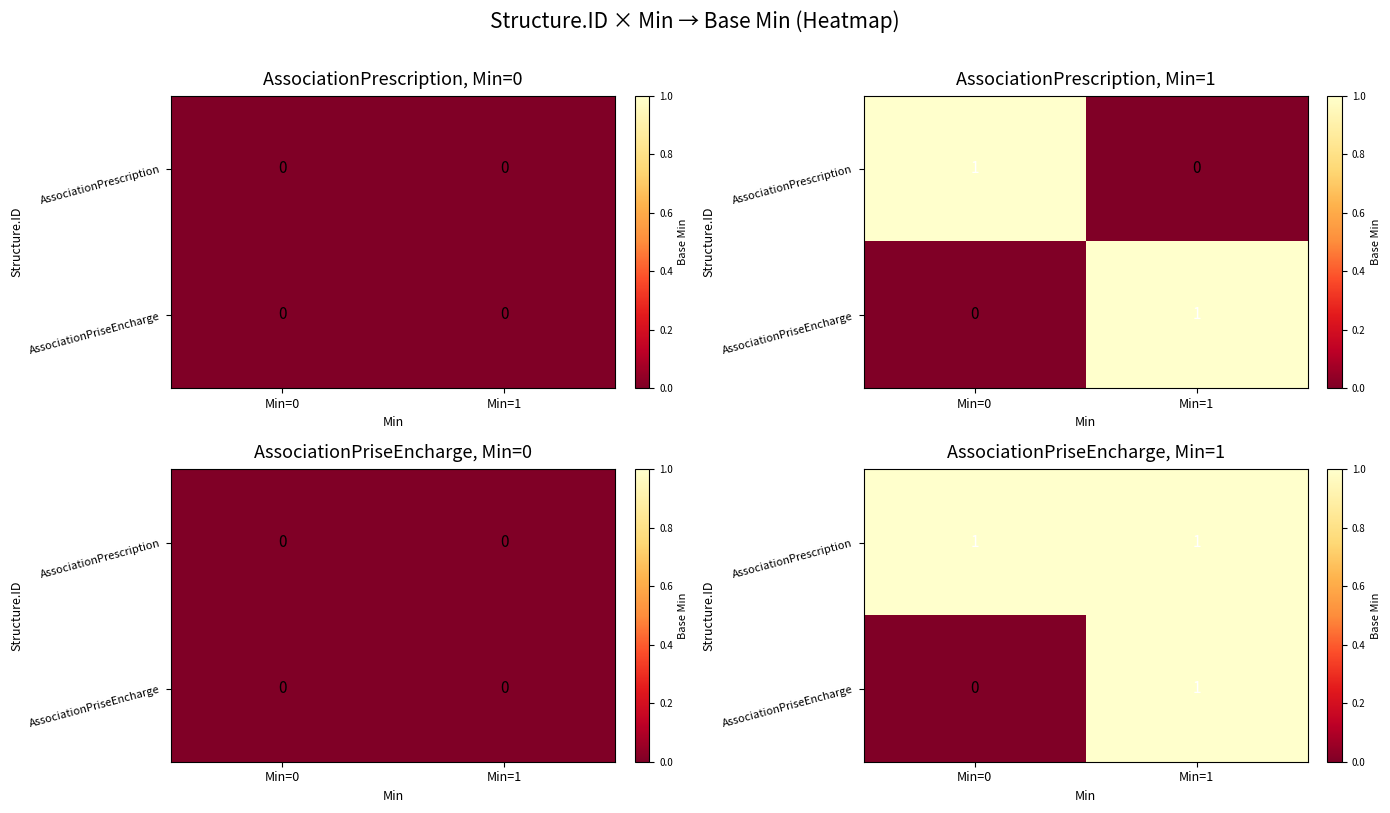

Rank the categories by AssociationPrescription value from lowest to highest.

Min=0, Min=1